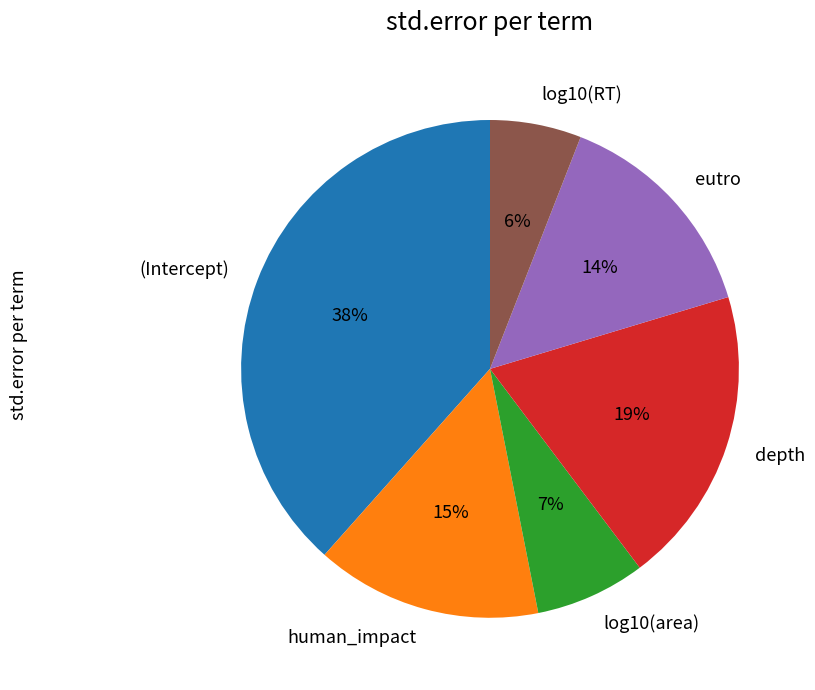

What percentage is the depth slice, to the nearest percent?

19%